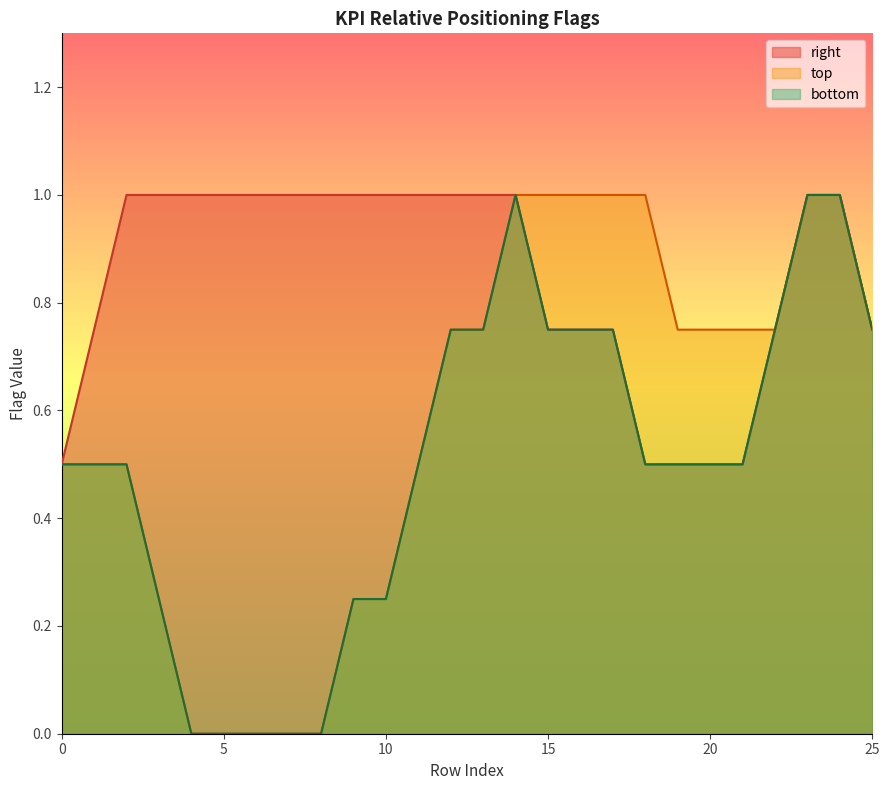

What is the highest value of the bottom series?

1.0